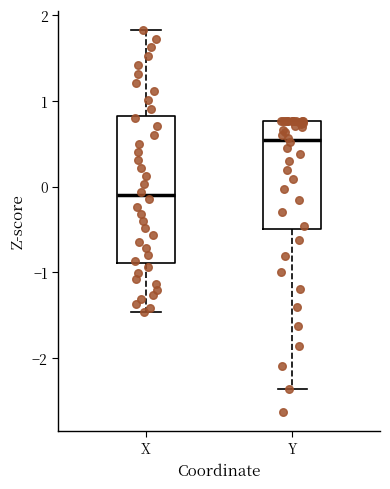

Reading left to right, transcribe this box plot: for each box, give where its median line is, the range the box spans, and where its two whiskers end, as read against the y-axis. The values are not printed on the chart, so give them approximately, as read against the axis.

X: median -0.1, box -0.9 to 0.8, whiskers -1.5 to 1.8
Y: median 0.5, box -0.5 to 0.8, whiskers -2.4 to 0.8